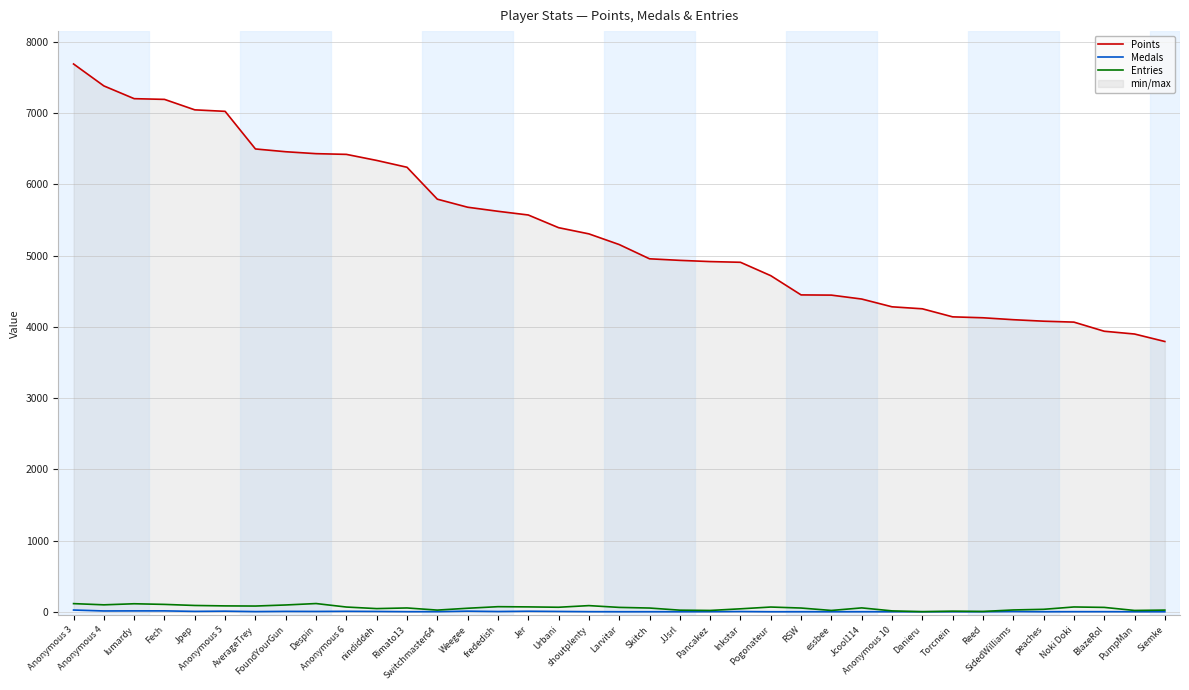

Rank the series by their maximum value, from highest to lowest.

Points, Entries, Medals